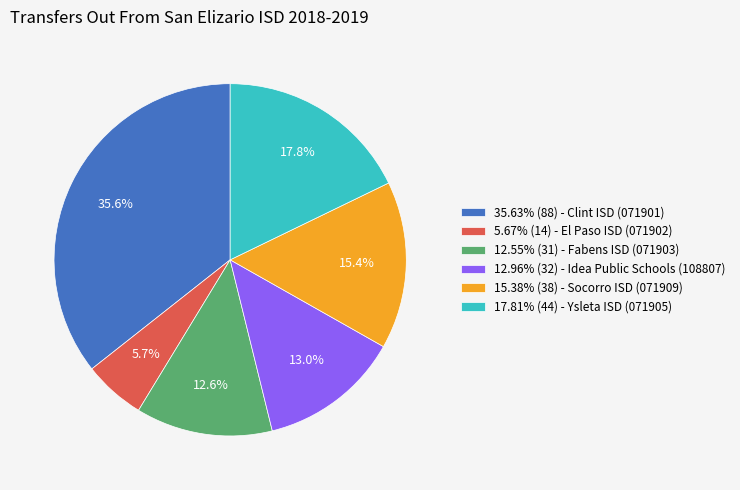

Does 5.67% (14) - El Paso ISD (071902) represent more than half of the total?

No